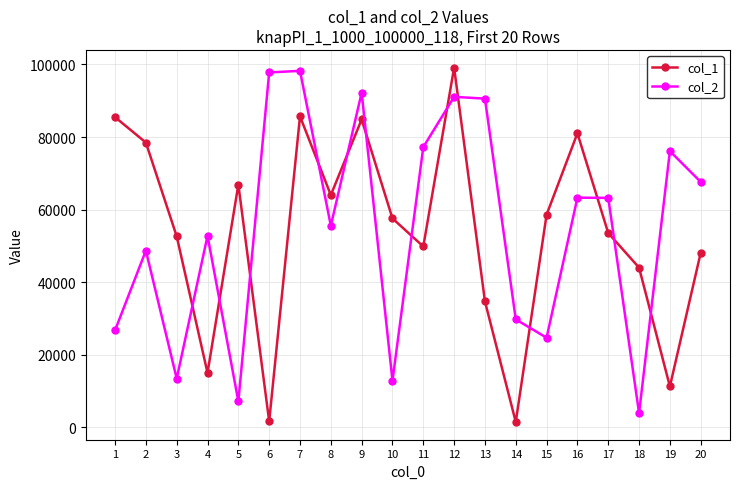

What is the maximum value for col_1?

99107